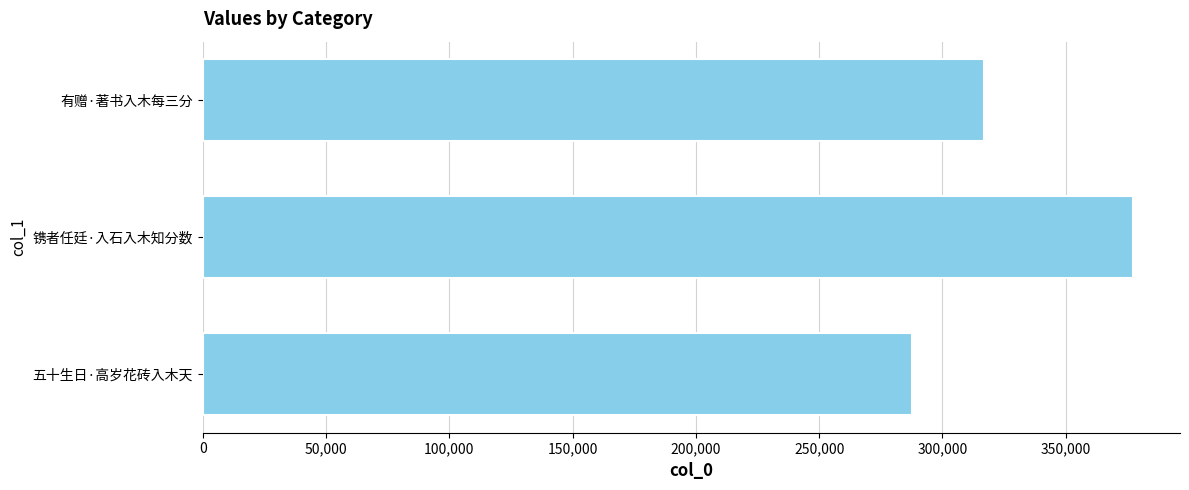

Rank the categories by value from highest to lowest.

镌者任廷·入石入木知分数, 有赠·著书入木每三分, 五十生日·高岁花砖入木天